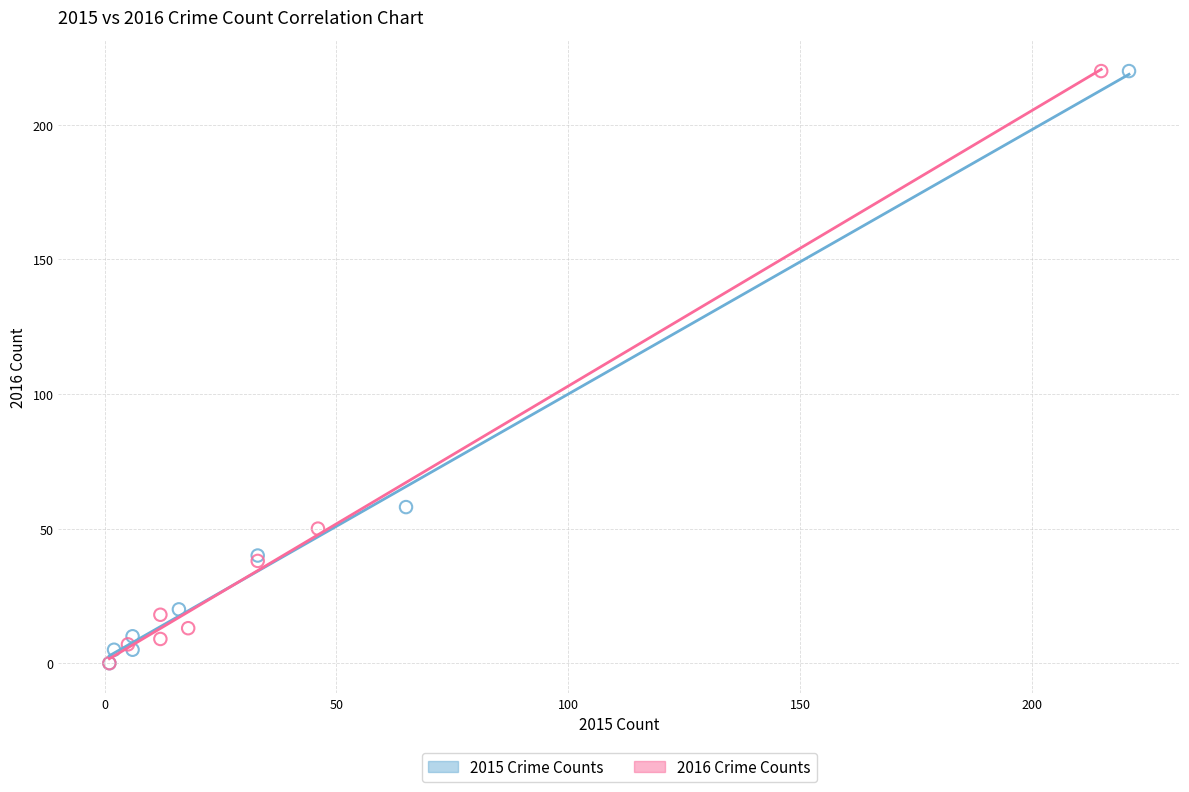

What are all the series names shown in the legend?

2015 Crime Counts, 2016 Crime Counts